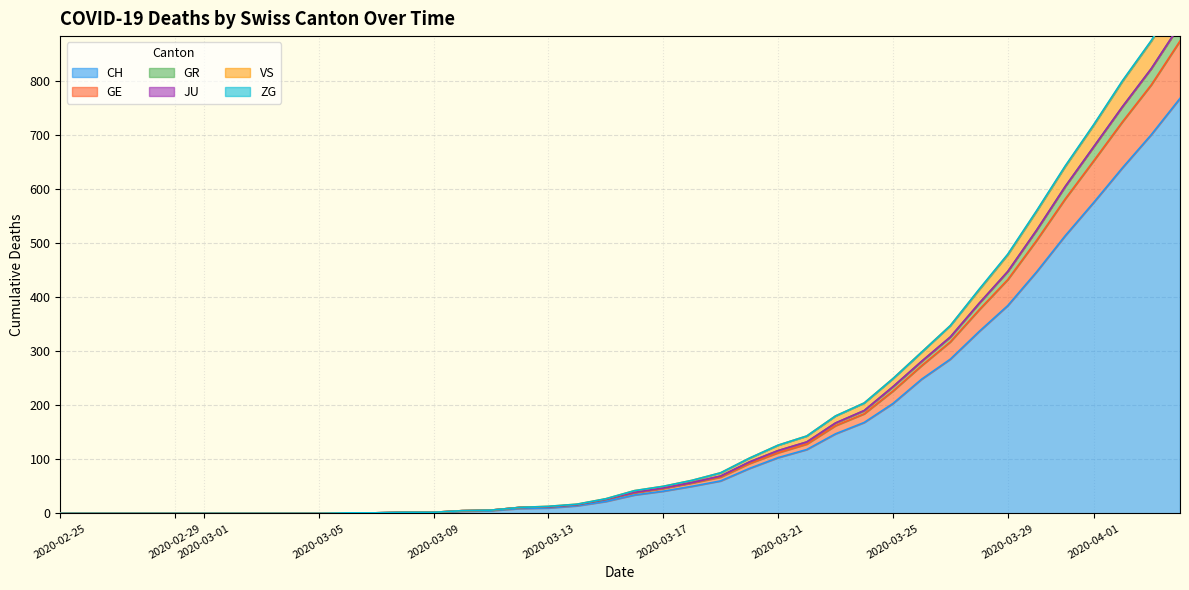

What is the maximum value for CH?

767